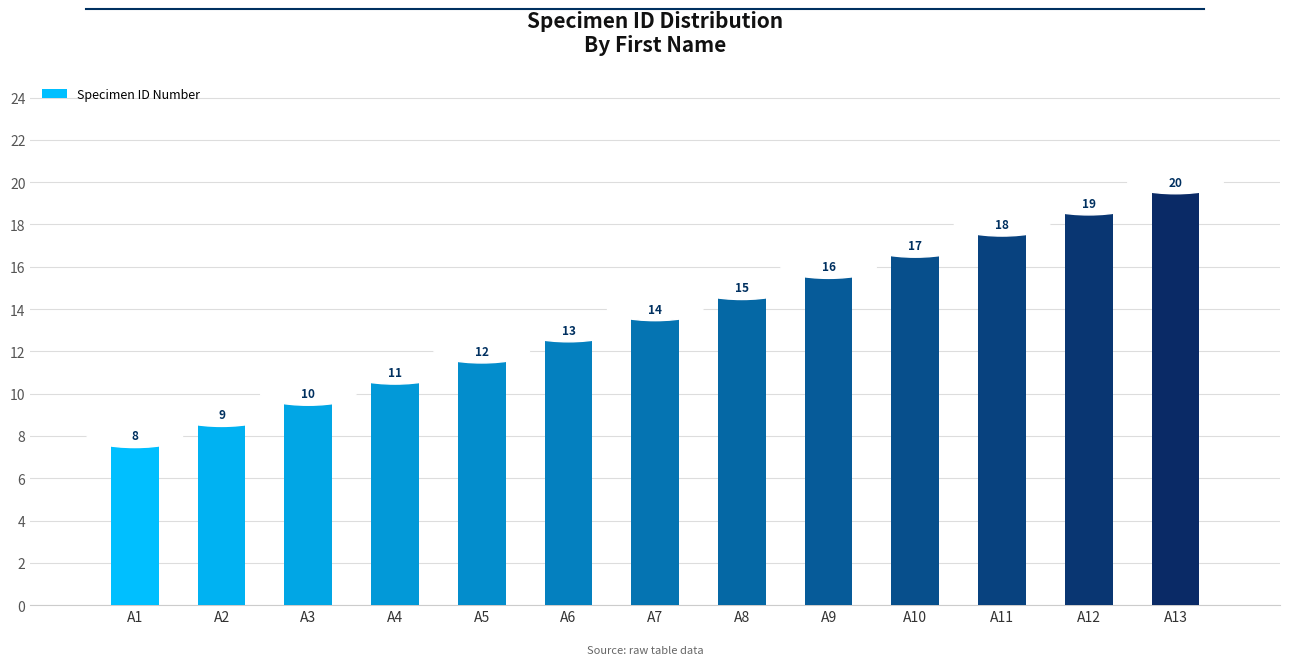

What is the maximum value shown in the chart?

20